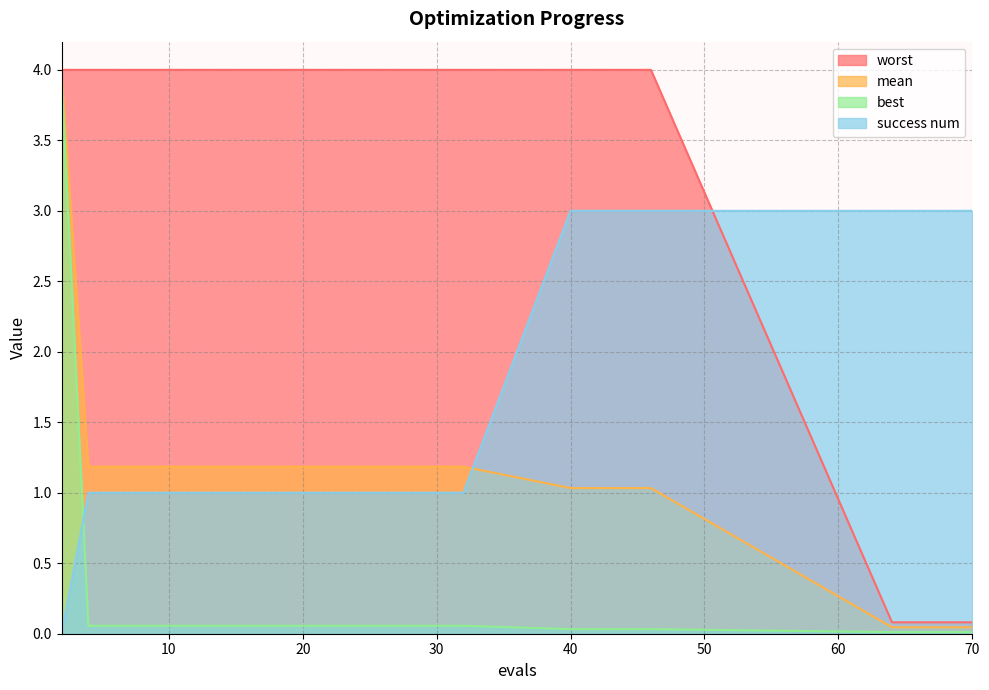

The value of worst at 28 is 2.7. True or false?

False